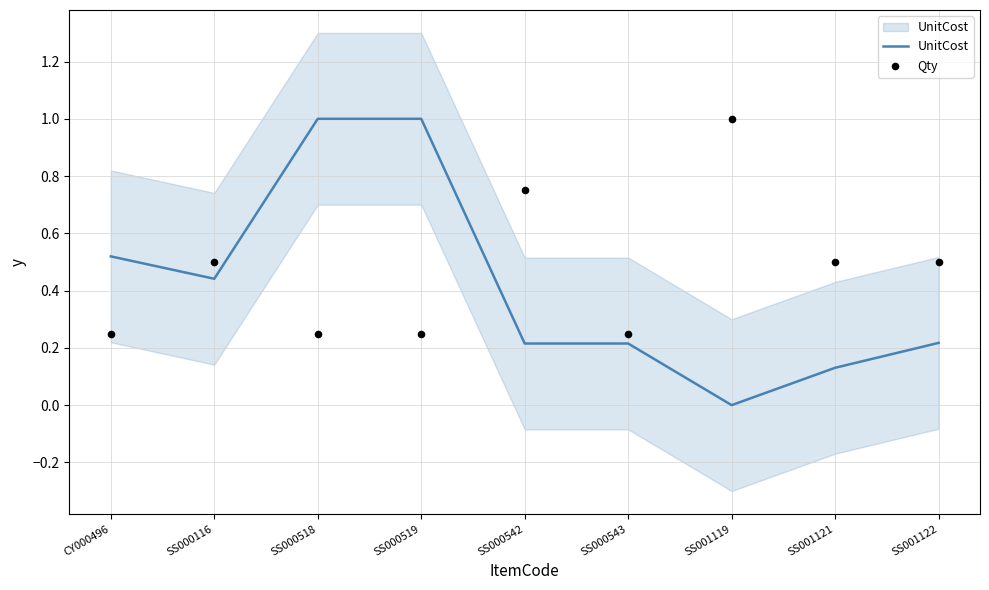

Which series contains the highest Y value?

UnitCost